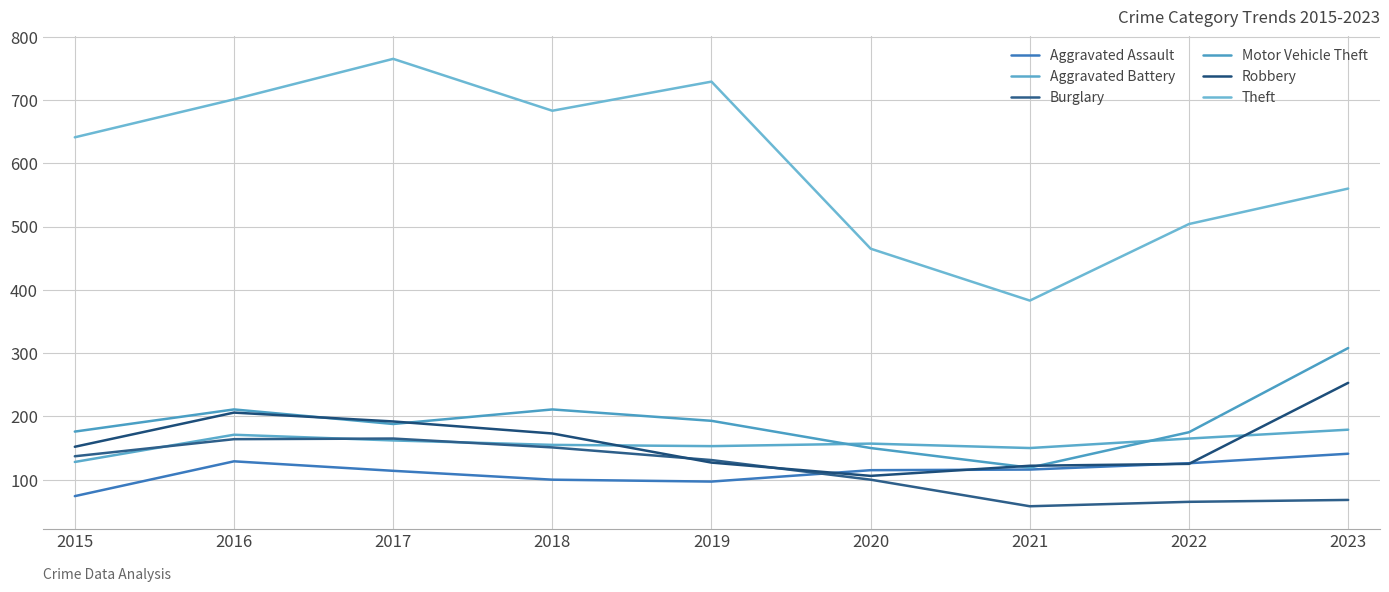

What is the total value across all series at 2018?

1473